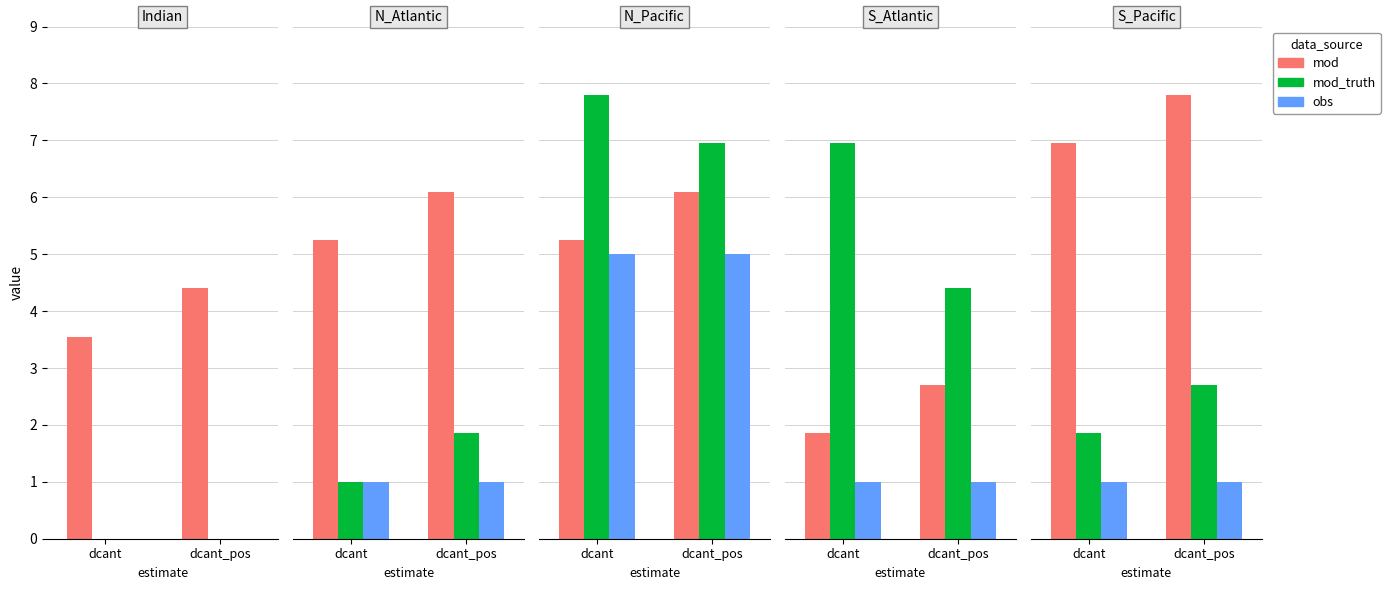

What are all the series names shown in the legend?

mod, mod_truth, obs